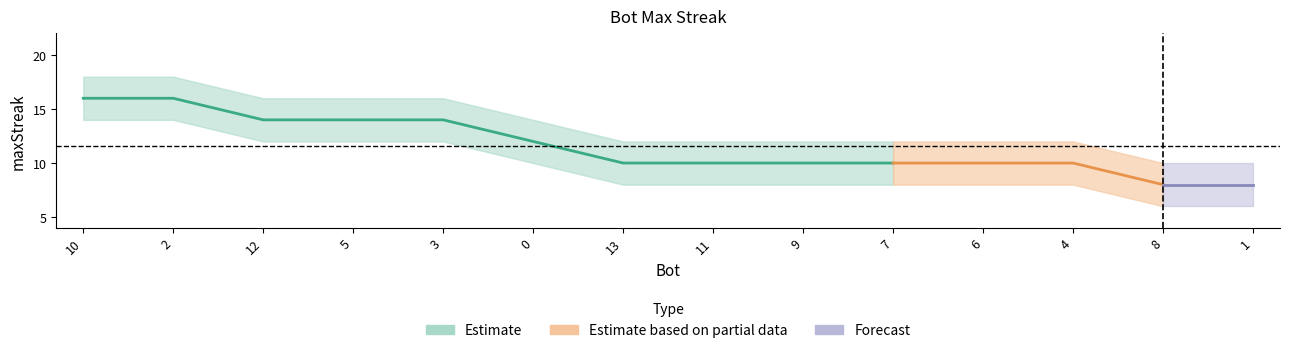

Reading left to right, transcribe all the data shown in this chart.

16	16	14	14	14	12	10	10	10	10	10	10	8	8